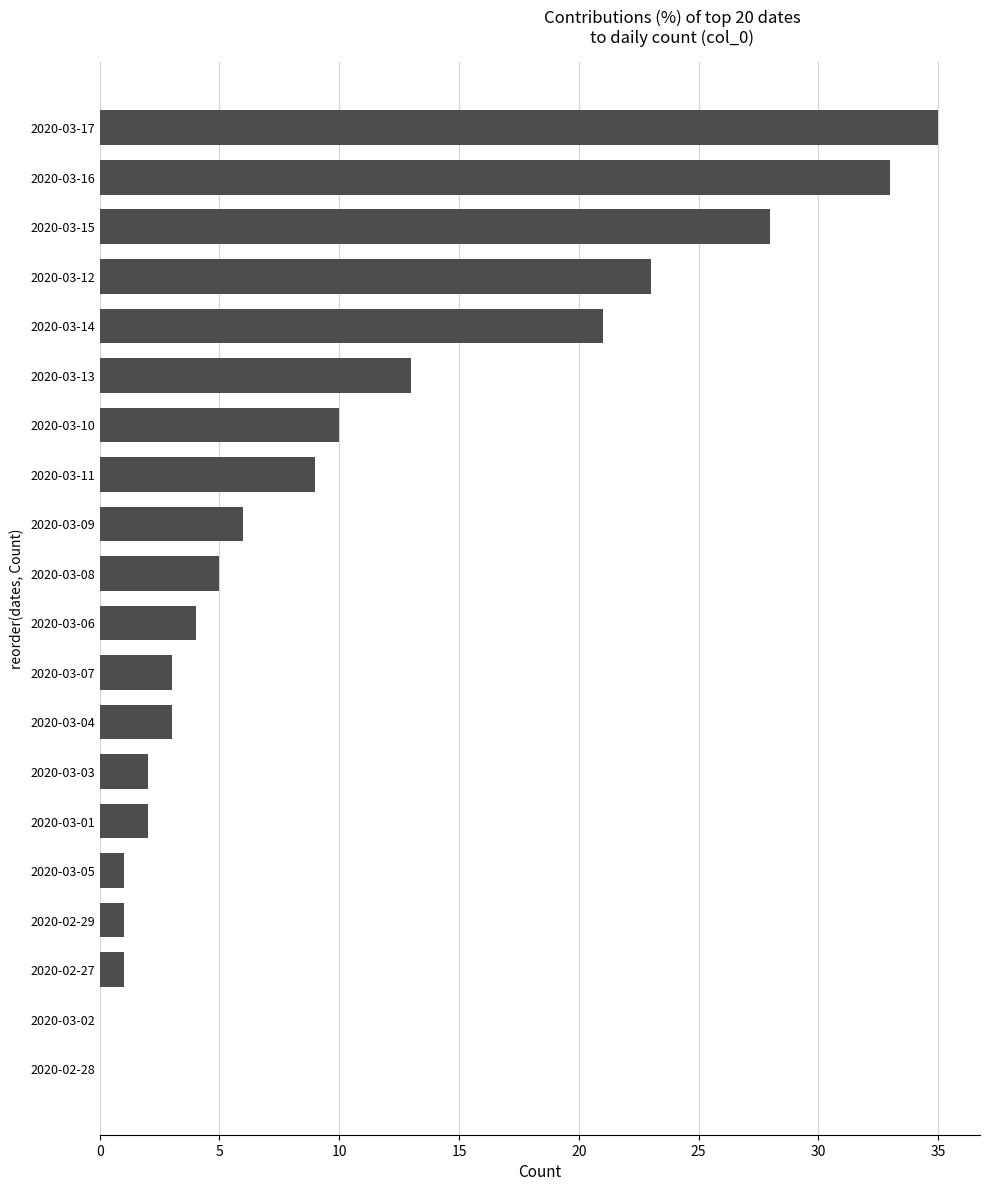

True or false: the data shows 13 at 2020-03-13.

True